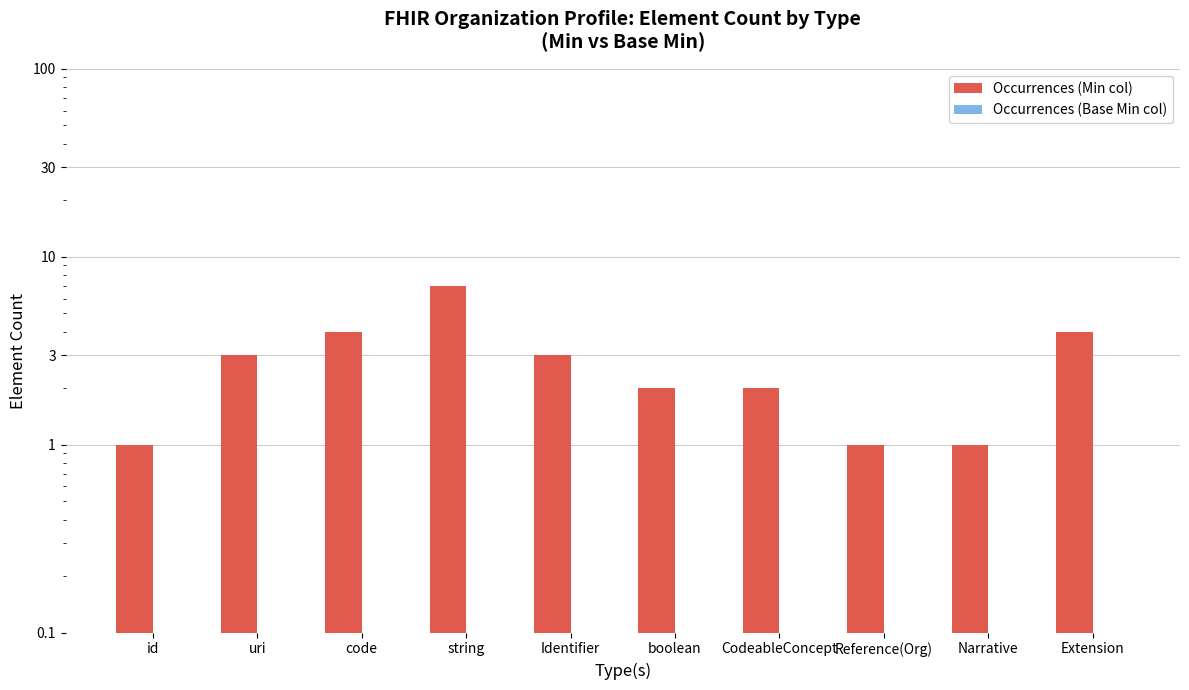

Does the chart contain any negative values?

No